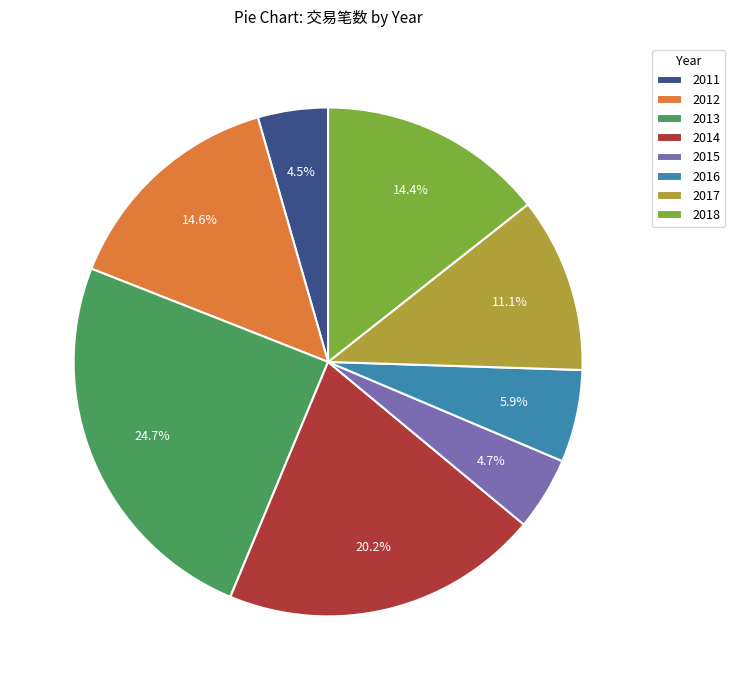

Does 2014 account for over 50% of the chart?

No